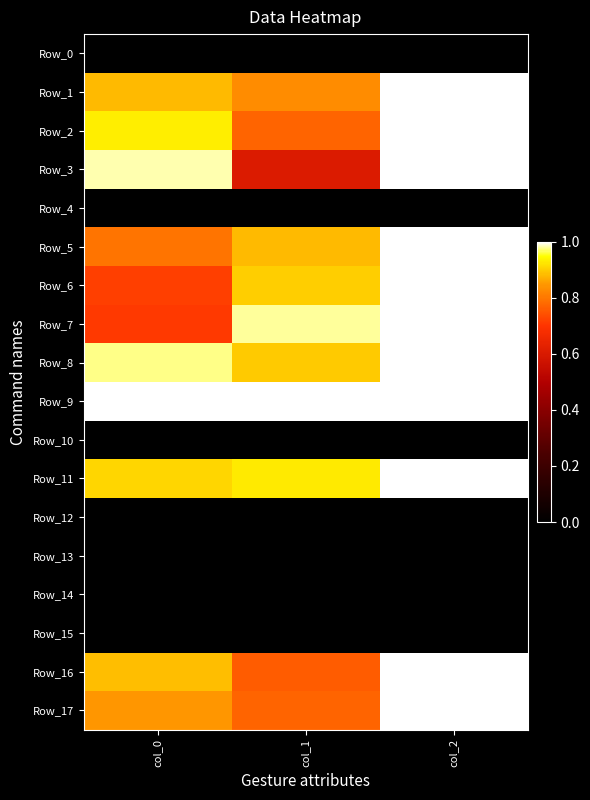

Which series has the widest spread of values?

Row_3